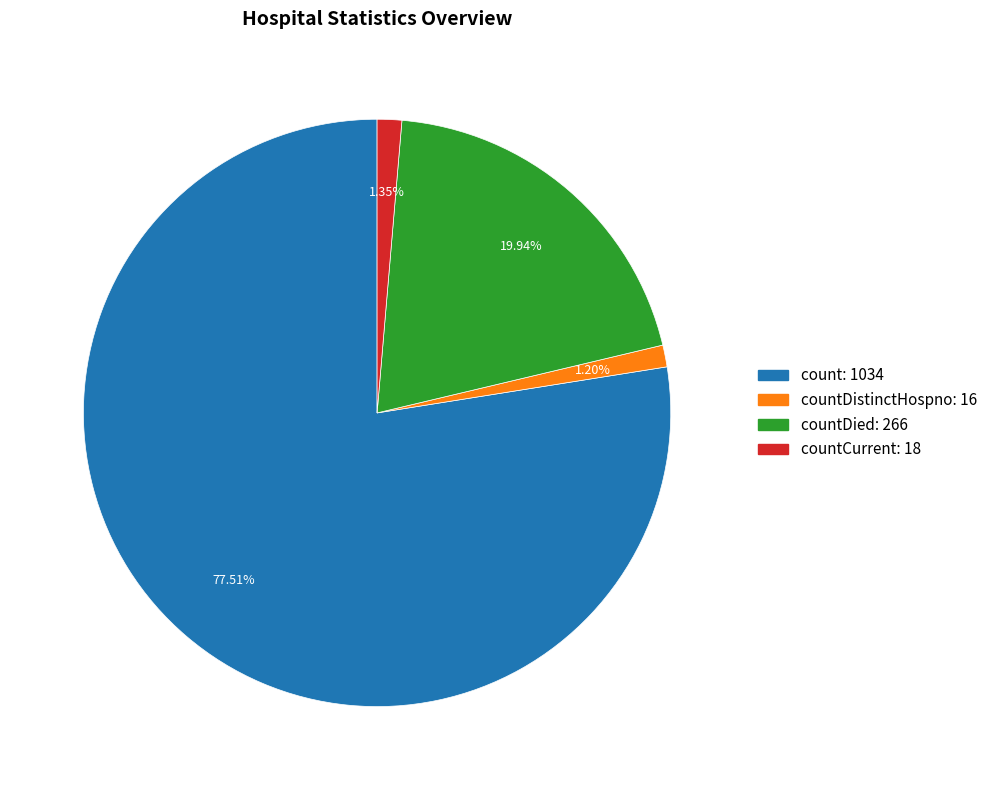

To the nearest percent, what is the average slice percentage?

25%